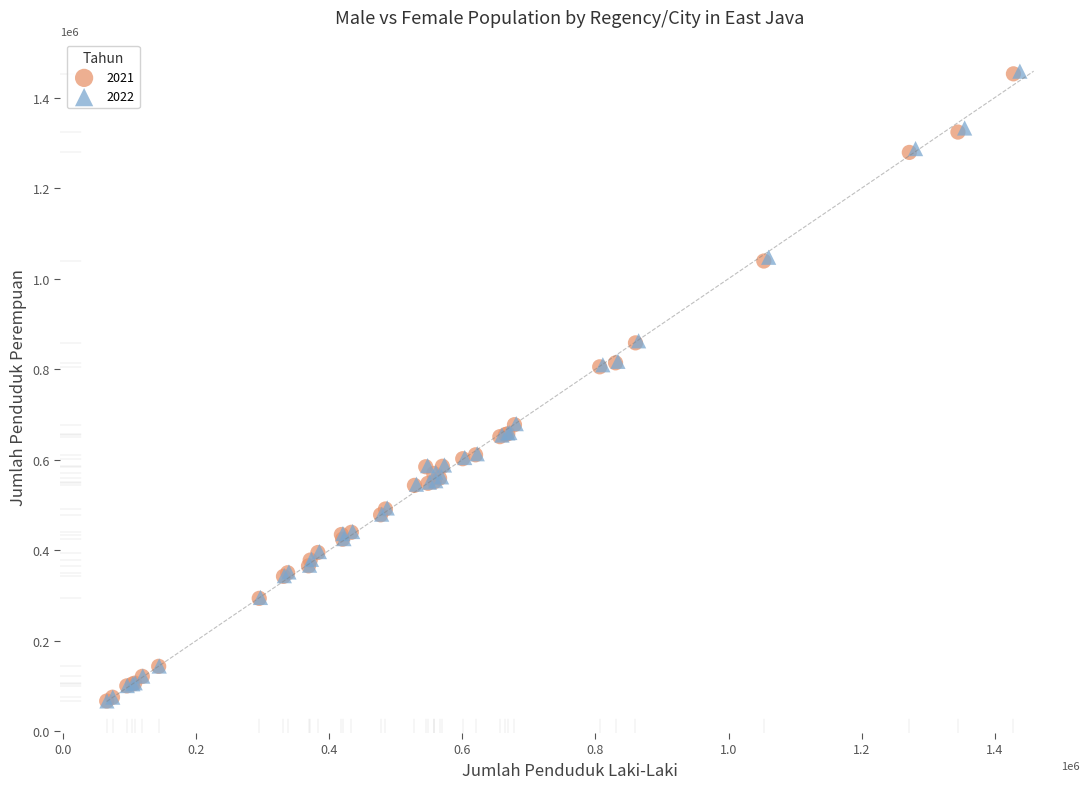

Which series has the widest spread of Y values?

2022